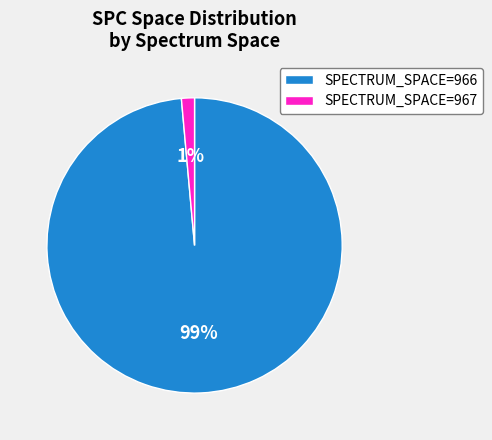

To the nearest percent, what portion does SPECTRUM_SPACE=967 represent?

1%